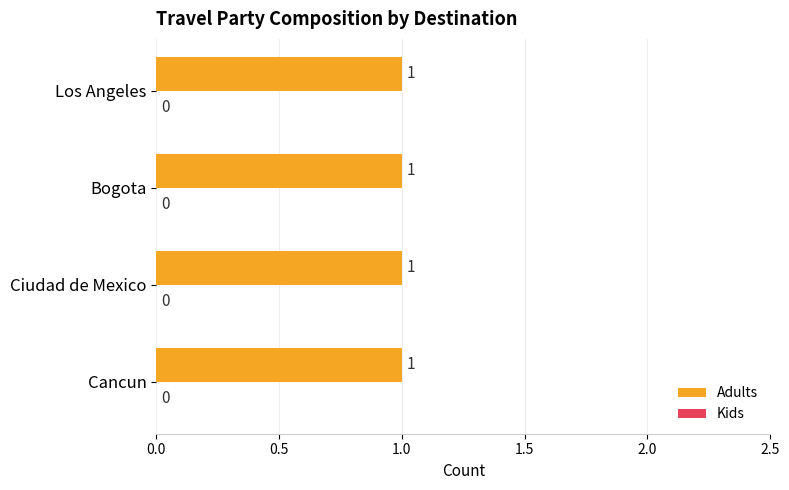

At which label is Kids closest to 0?

Cancun